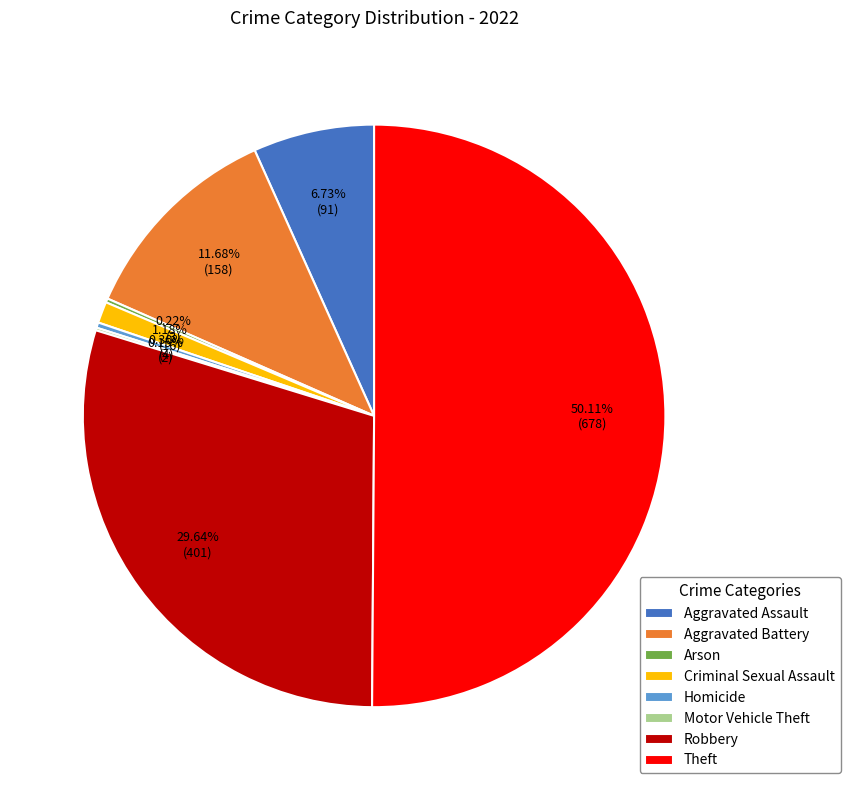

Approximately how many times larger is the value at Theft compared to Aggravated Battery?

4.3